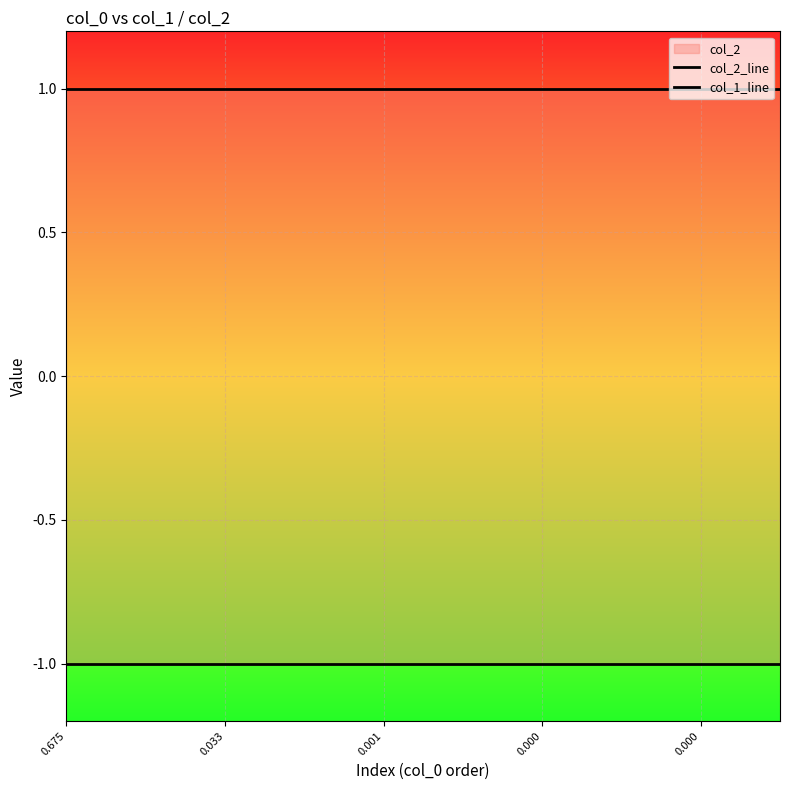

Is this an area chart (filled region under the line)?

No